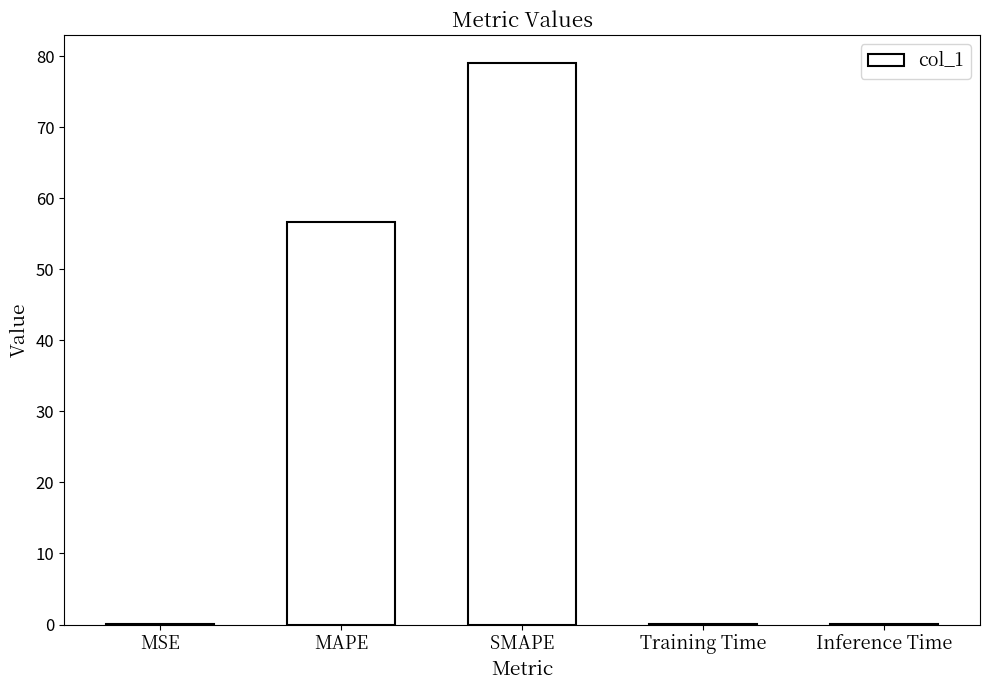

At which category does the chart reach its peak across all series?

SMAPE